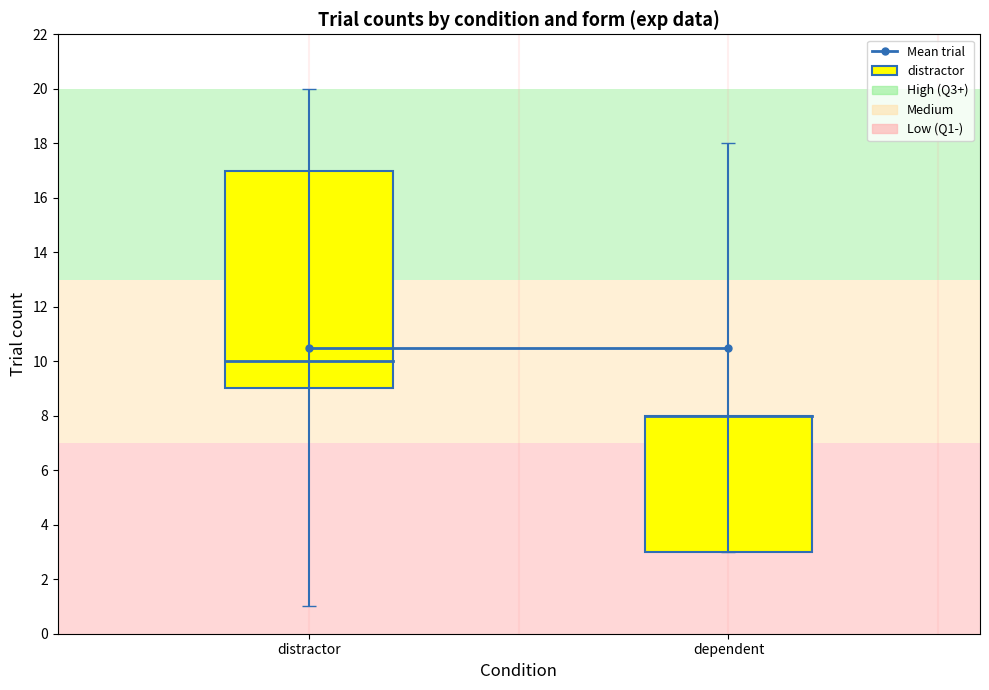

Count the values in the range 4 to 16.

2